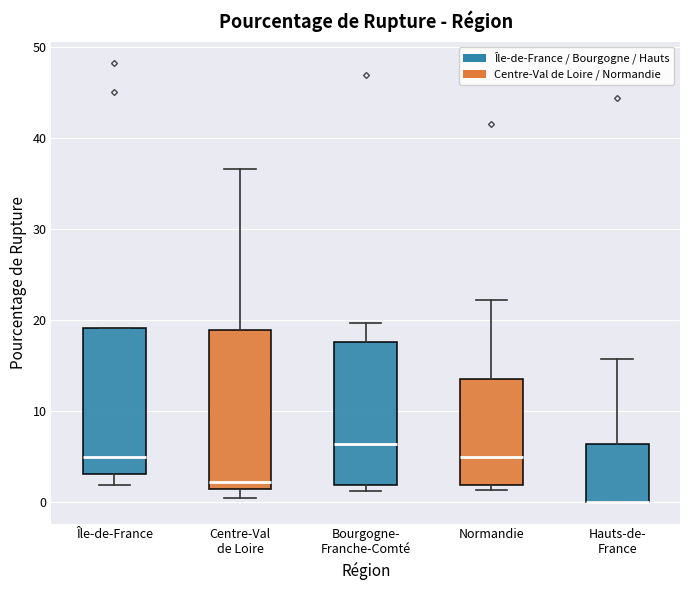

Comparing the boxes themselves (not the whiskers), which one is the tallest?

Centre-Val de Loire